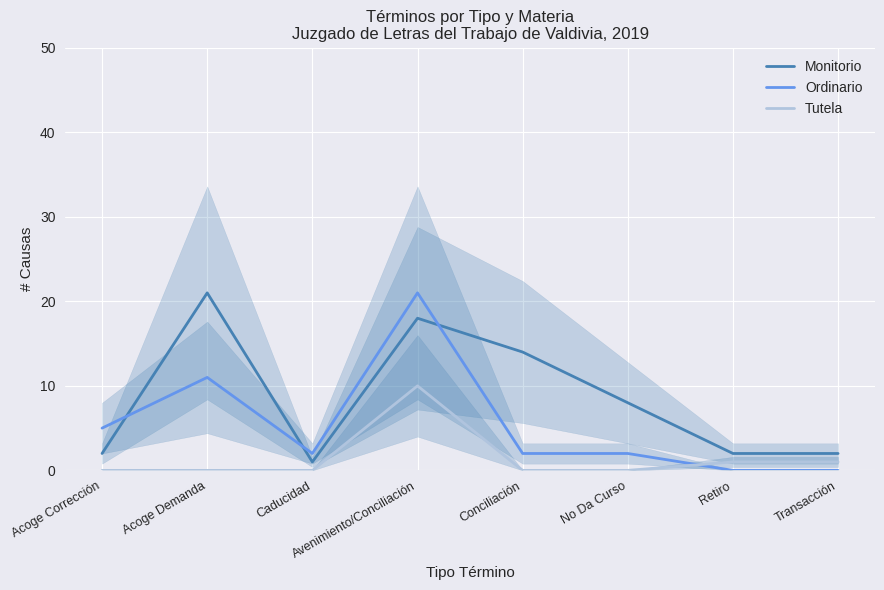

Reading right to left, extract all data points from this chart.

Monitorio: 2	2	8	14	18	1	21	2
Ordinario: 0	0	2	2	21	2	11	5
Tutela: 1	1	0	0	10	0	0	0